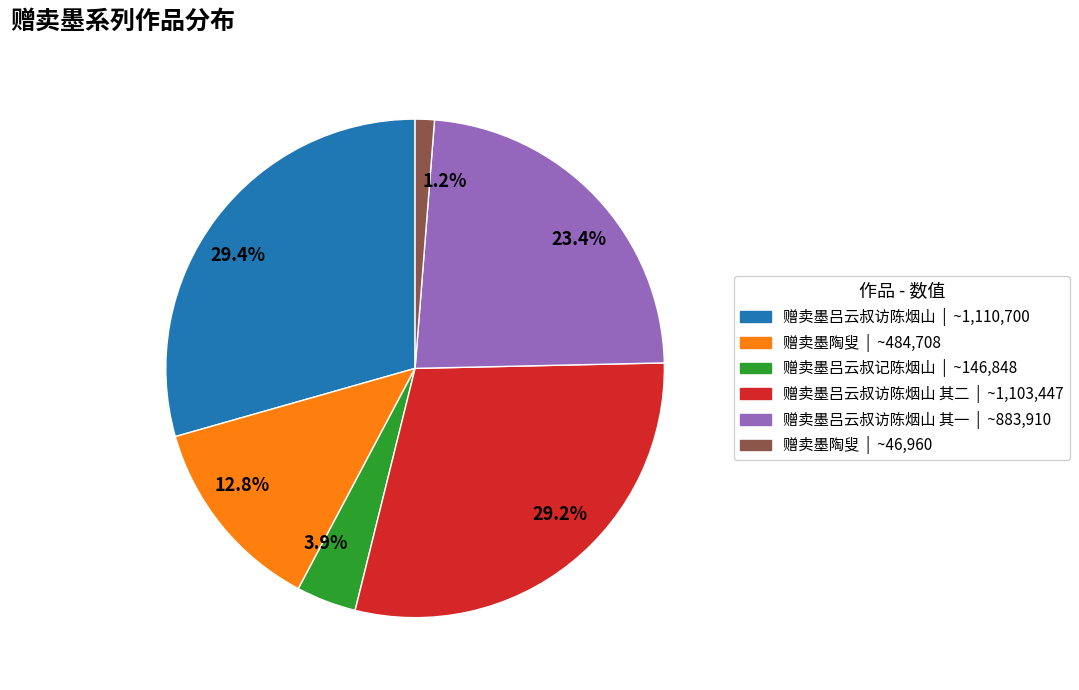

Is the sum of 29.2% and 1.2% greater than half?

No